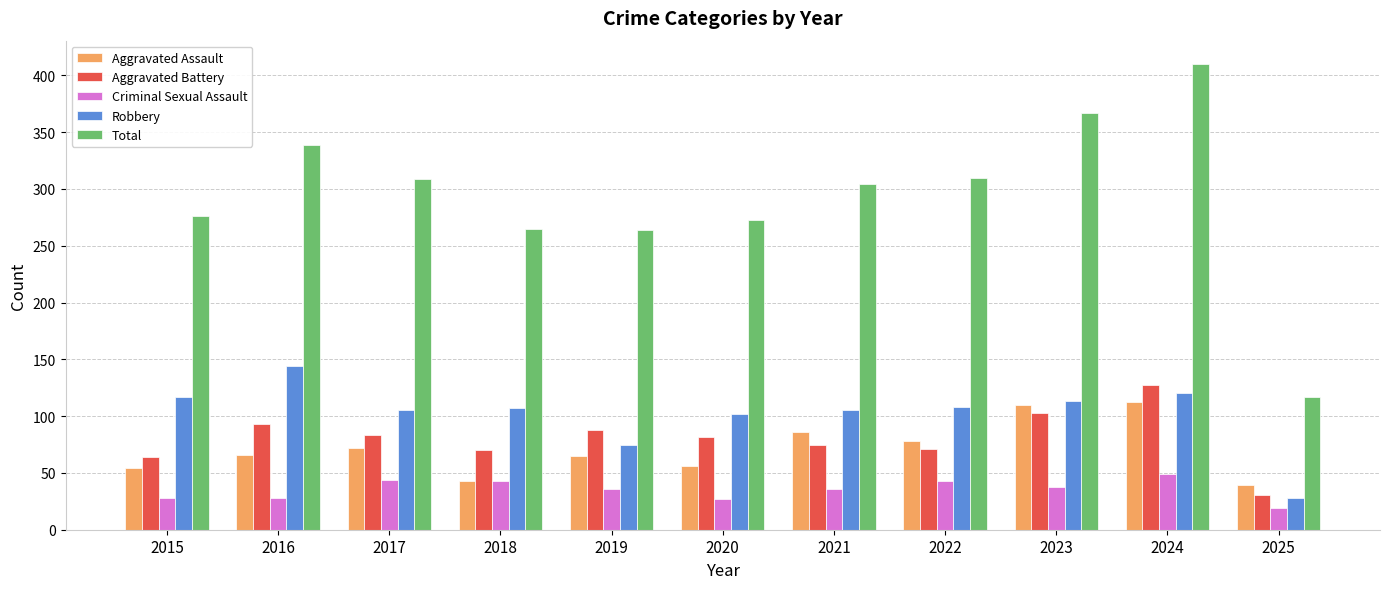

What is the value of the Total bar at the 10th from the left?

410